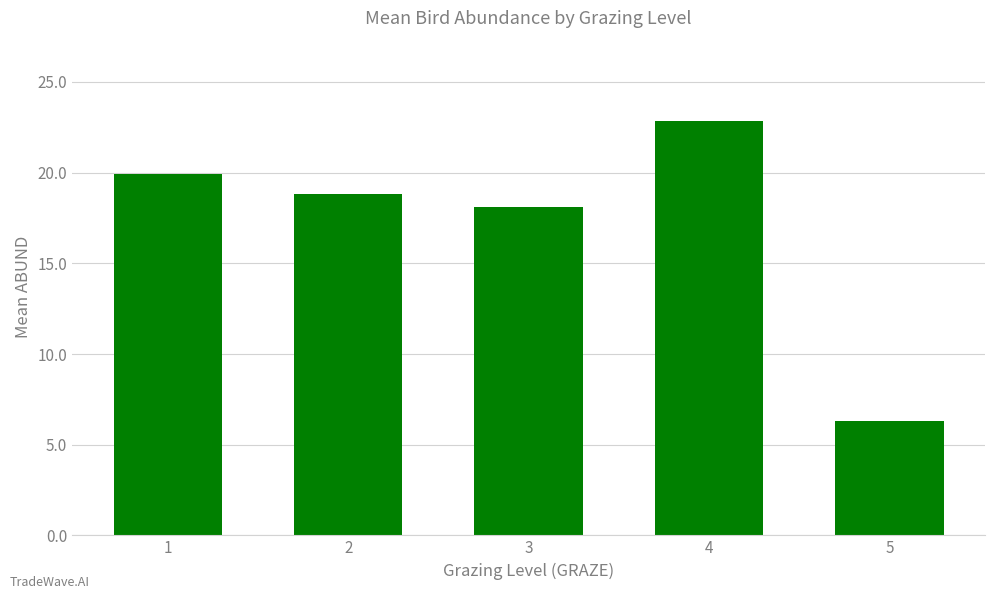

Which category has the highest value across all series?

4